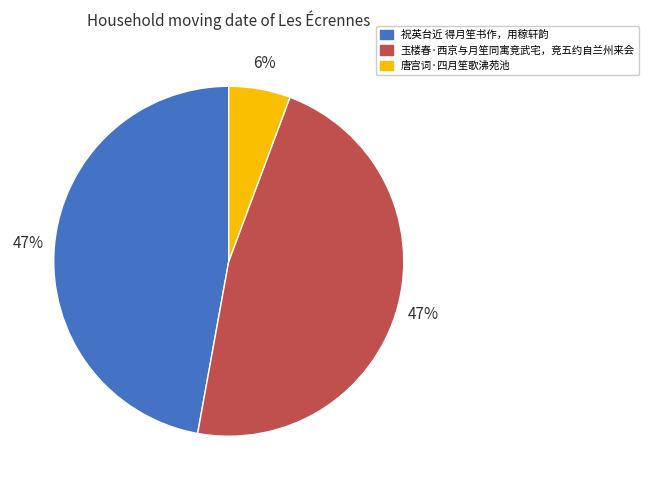

Which slice is the smallest?

唐宫词·四月笙歌沸苑池